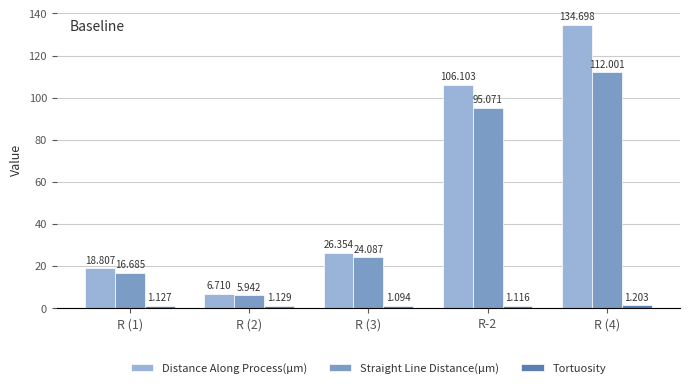

Which series has the largest total across all categories?

Distance Along Process(µm)